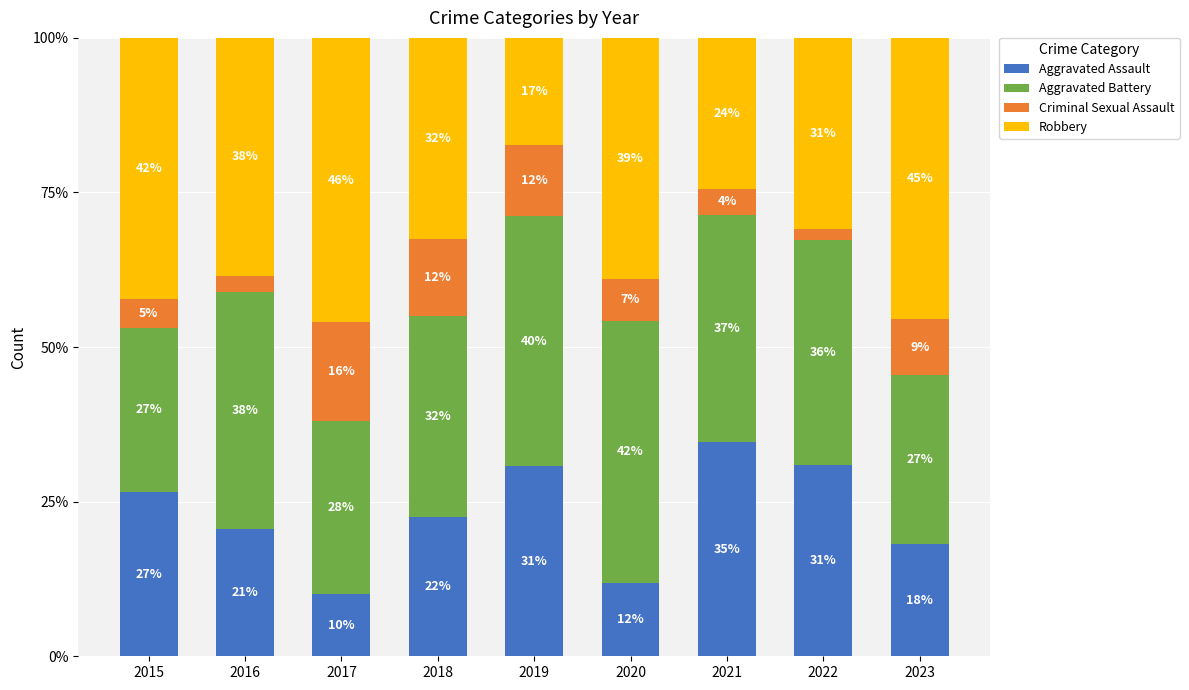

How many bars are there in total?

9